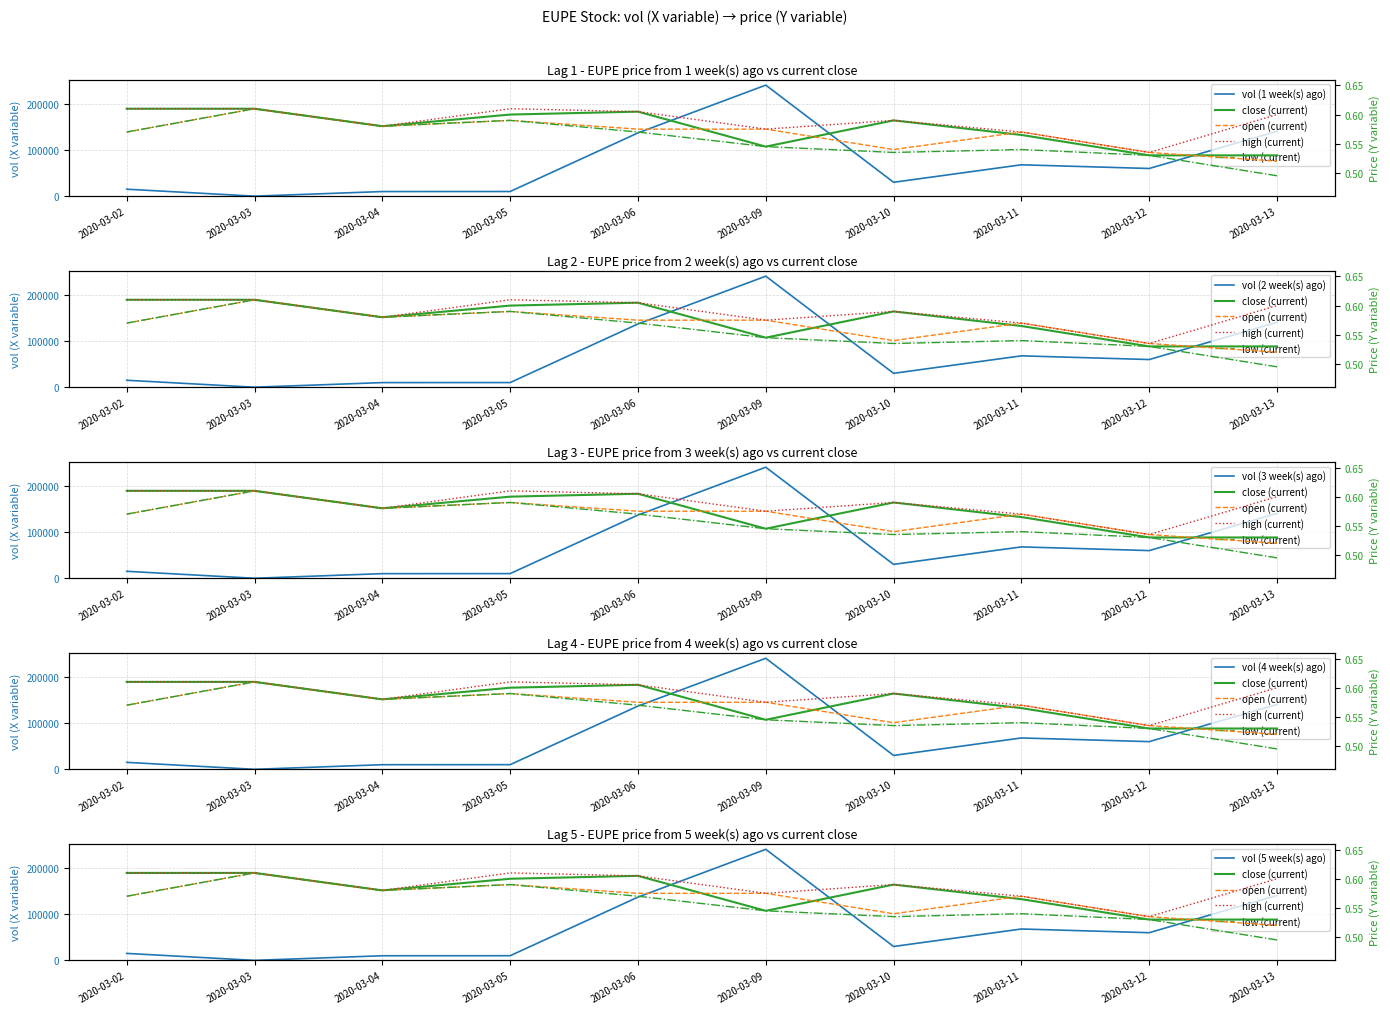

Does the chart display data point markers on the line(s)?

No